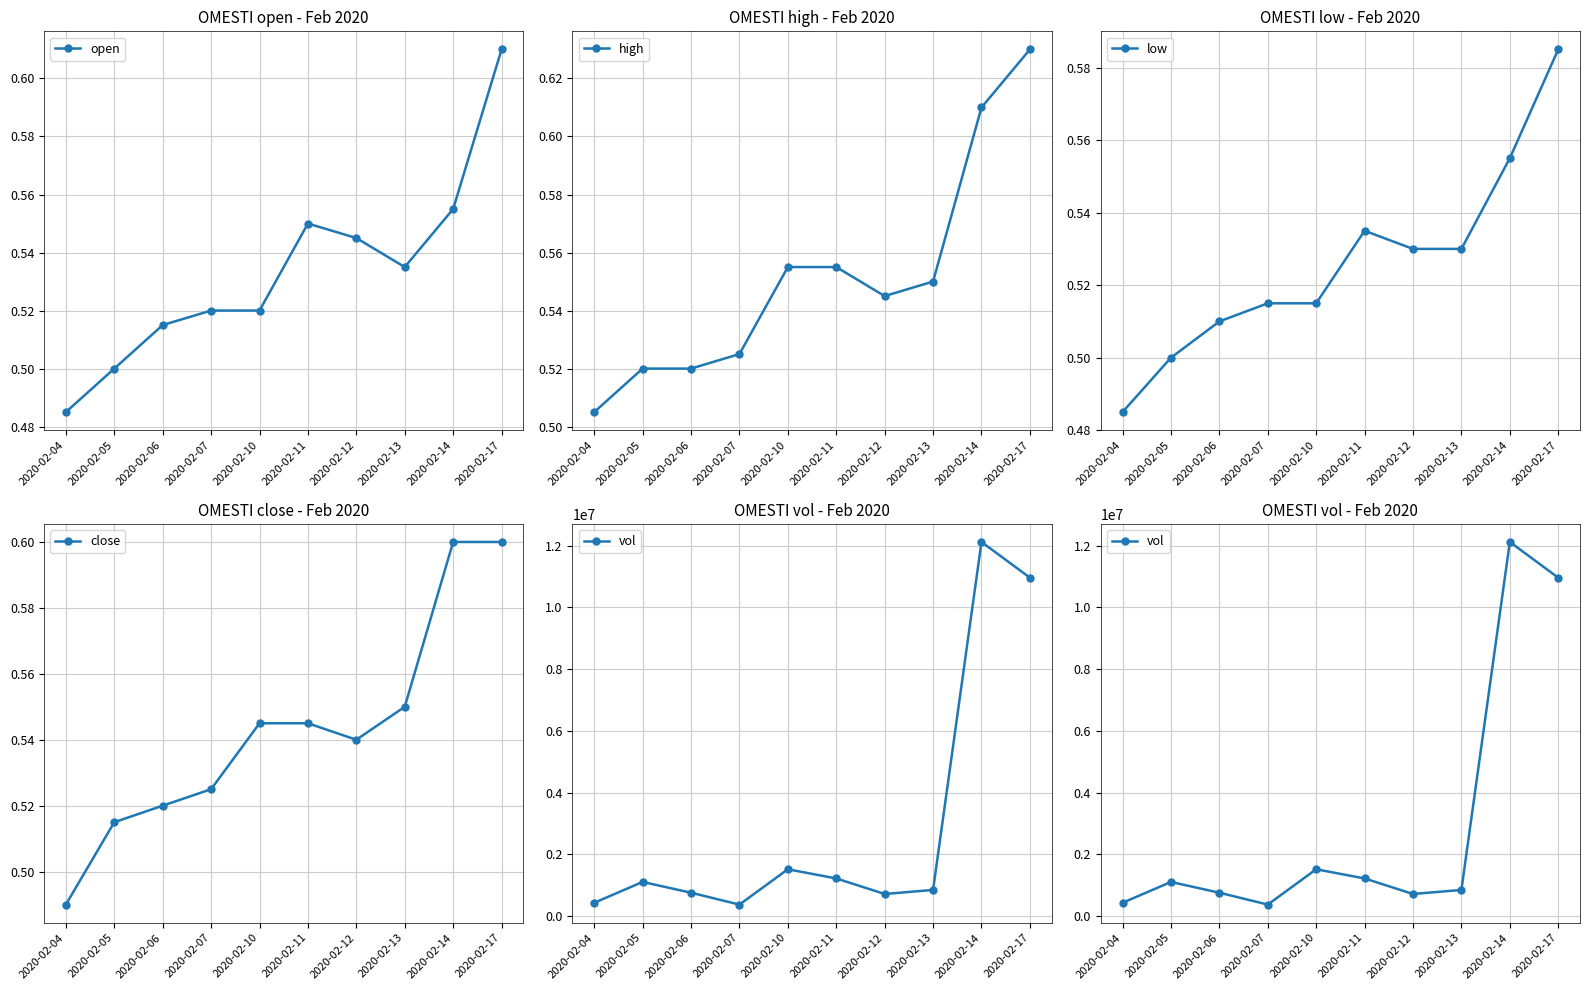

How many series are shown in this chart?

5